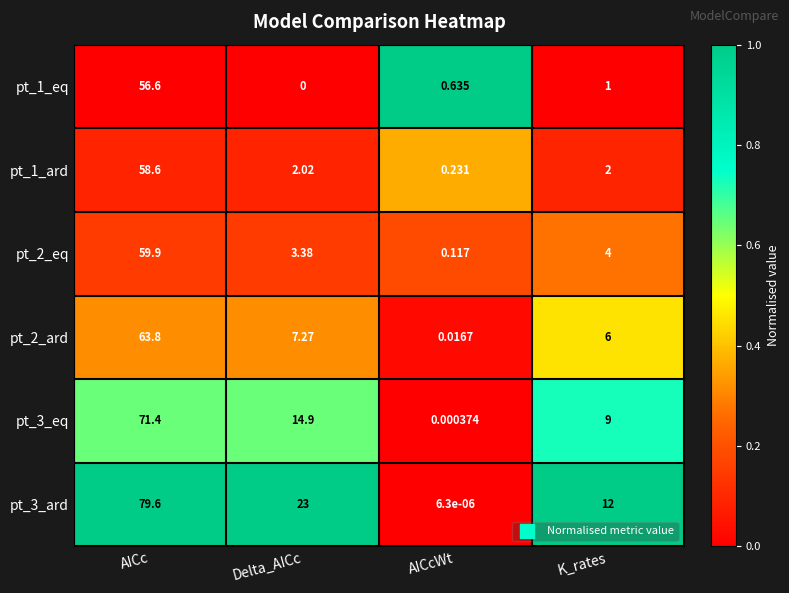

Which series has the widest spread of values?

pt_3_ard